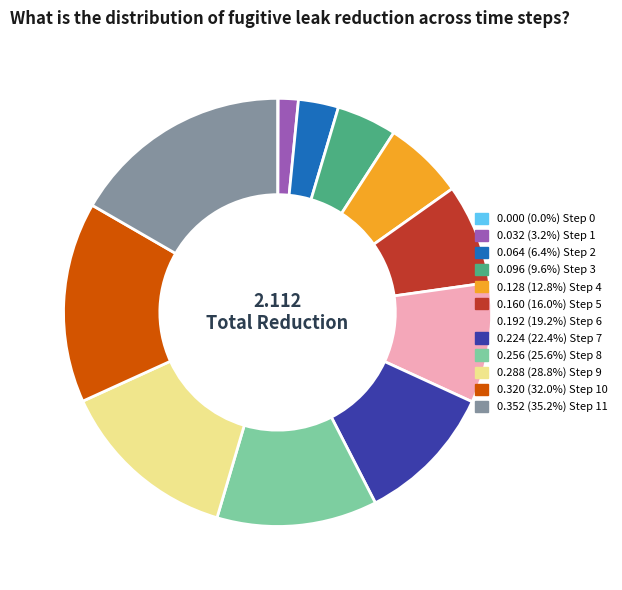

Is there a majority slice in this chart?

No